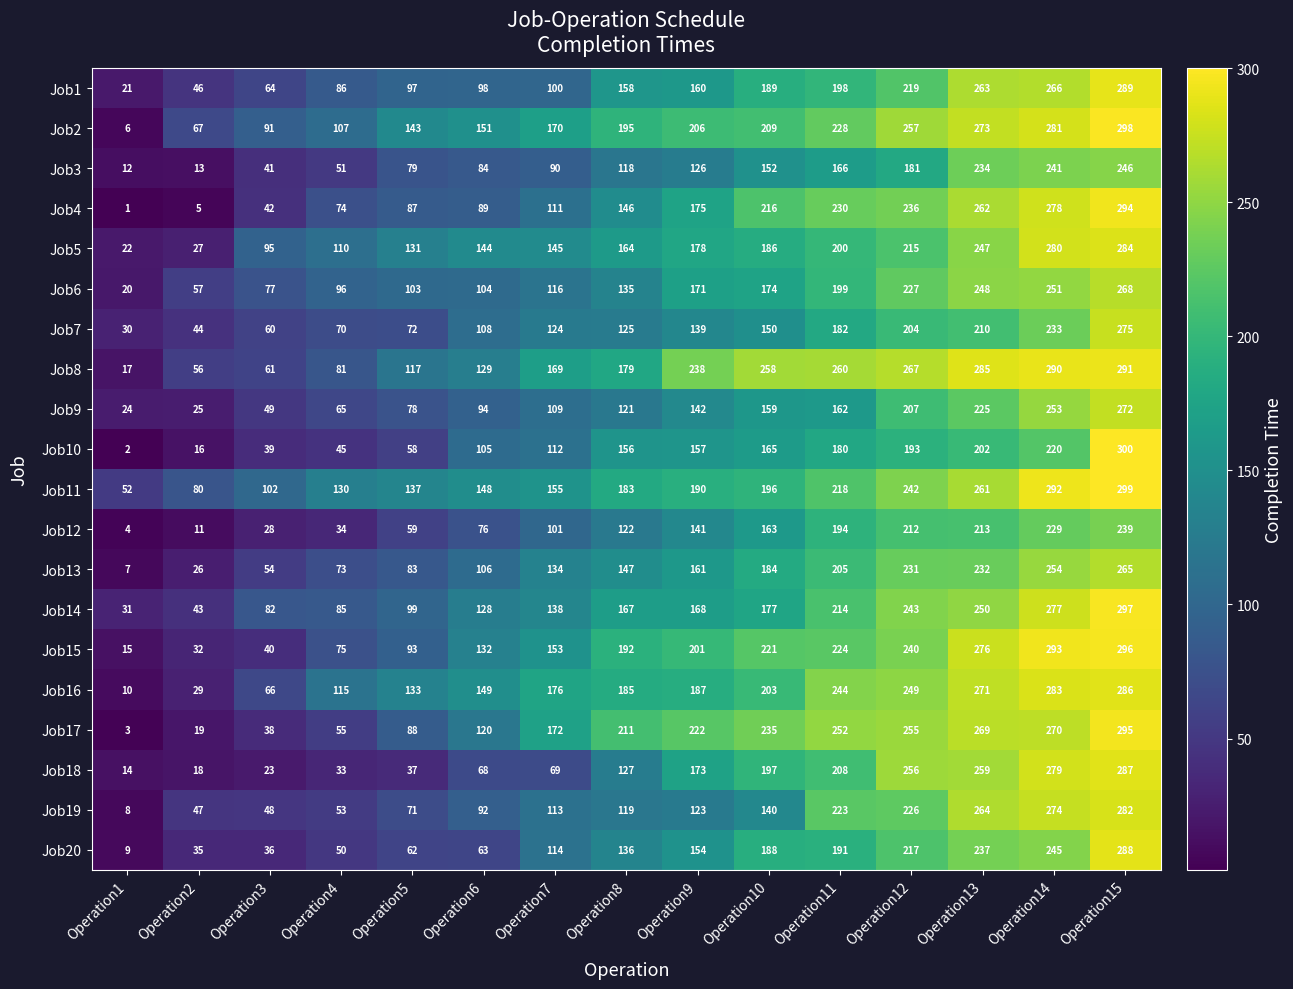

How many categories are shown in the chart?

15